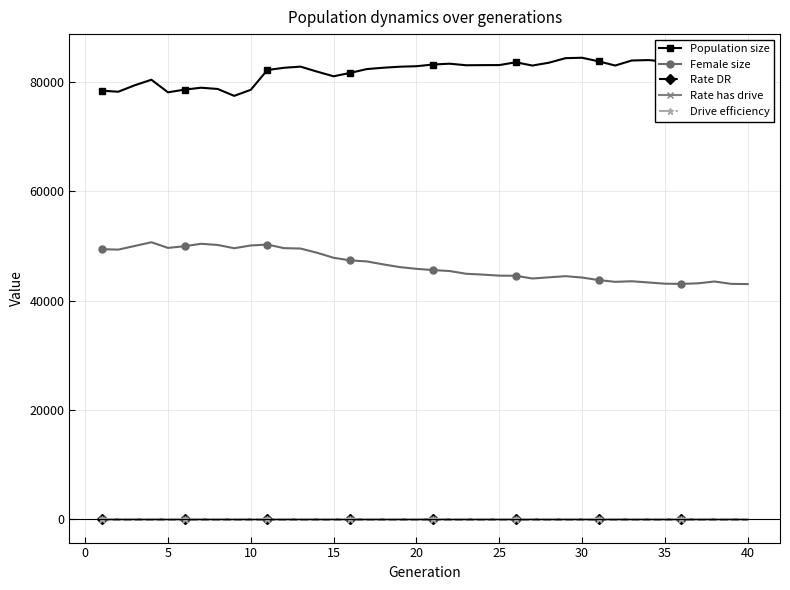

True or false: Rate DR and Drive efficiency intersect in this chart.

False